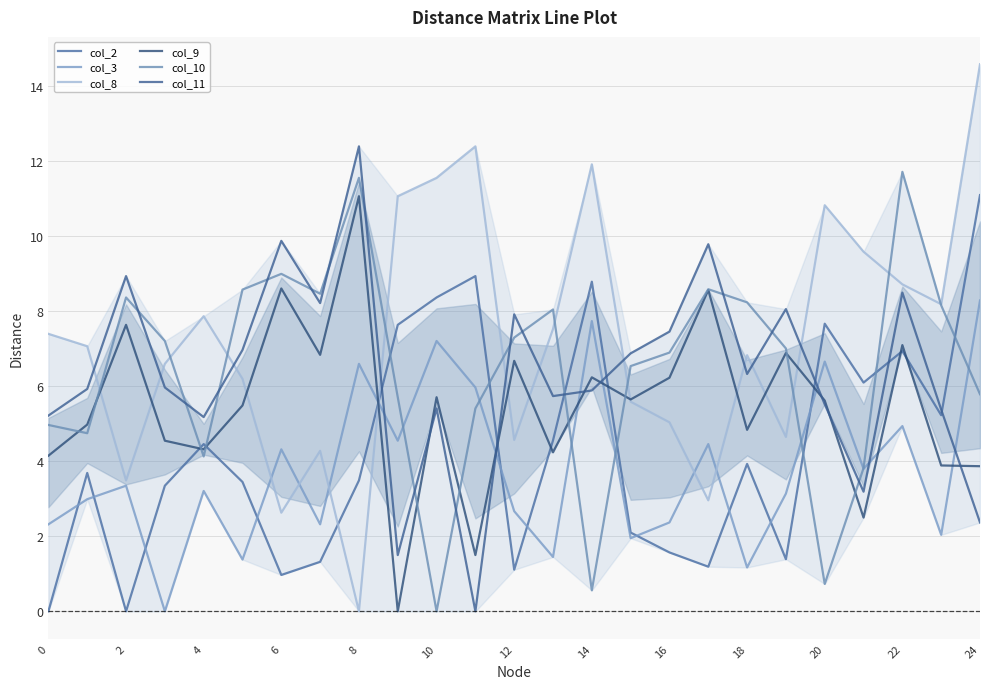

Reading left to right, extract all data points from this chart.

col_2: 0.0	3.7	0.0	3.4	4.5	3.5	1.0	1.3	3.5	7.6	8.4	8.9	1.1	4.6	8.8	2.1	1.6	1.2	3.9	1.4	7.7	6.1	6.9	5.2	11.1
col_3: 2.3	3.0	3.4	0.0	3.2	1.4	4.3	2.3	6.6	4.5	7.2	6.0	2.7	1.4	7.7	1.9	2.4	4.5	1.2	3.1	6.7	3.8	4.9	2.0	8.3
col_8: 7.4	7.1	3.5	6.6	7.9	6.2	2.6	4.3	0.0	11.1	11.6	12.4	4.6	7.5	11.9	5.6	5.0	3.0	6.8	4.7	10.8	9.6	8.7	8.2	14.6
col_9: 4.2	5.0	7.6	4.5	4.3	5.5	8.6	6.8	11.1	0.0	5.7	1.5	6.7	4.2	6.2	5.7	6.2	8.6	4.8	6.9	5.6	2.5	7.1	3.9	3.9
col_10: 5.0	4.8	8.4	7.2	4.1	8.6	9.0	8.5	11.6	5.7	0.0	5.4	7.3	8.1	0.6	6.5	6.9	8.6	8.2	7.0	0.7	3.8	11.7	8.2	5.8
col_11: 5.2	5.9	8.9	6.0	5.2	7.0	9.9	8.2	12.4	1.5	5.4	0.0	7.9	5.7	5.9	6.9	7.5	9.8	6.3	8.1	5.5	3.2	8.5	5.4	2.4